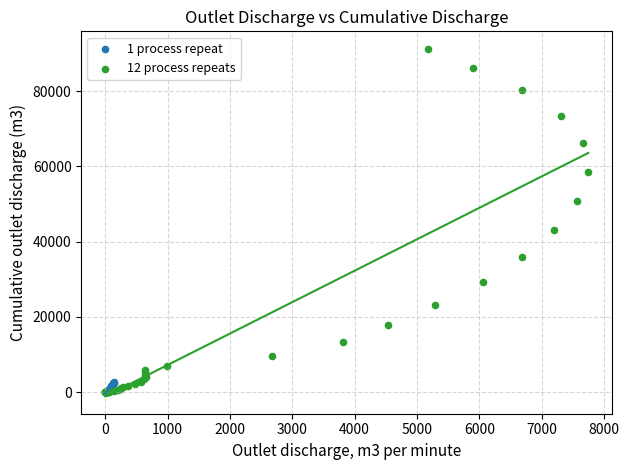

Which series reaches the maximum Y coordinate?

12 process repeats